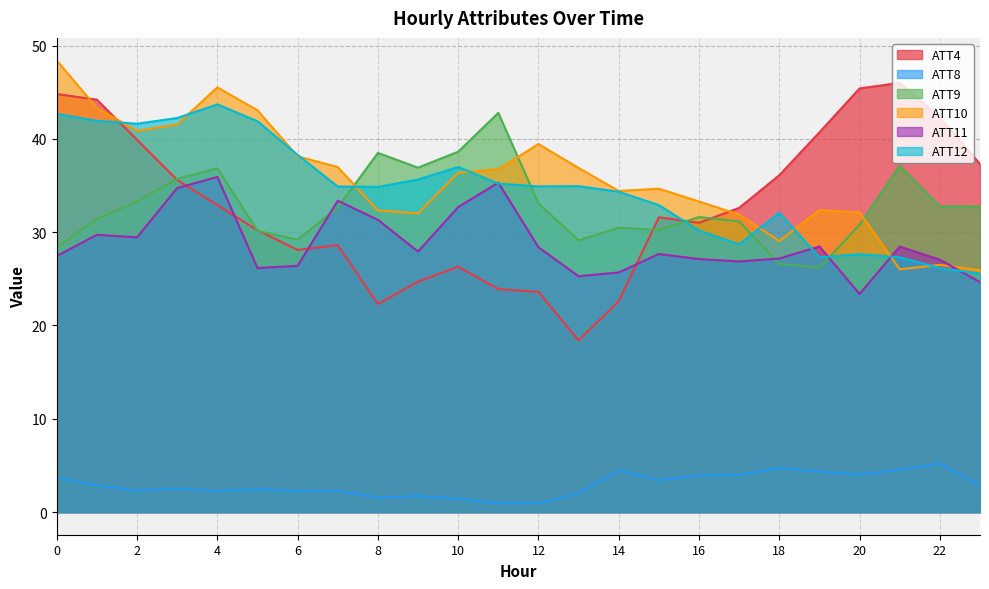

What is the difference between the maximum and second lowest values in the ATT9 series?

16.2